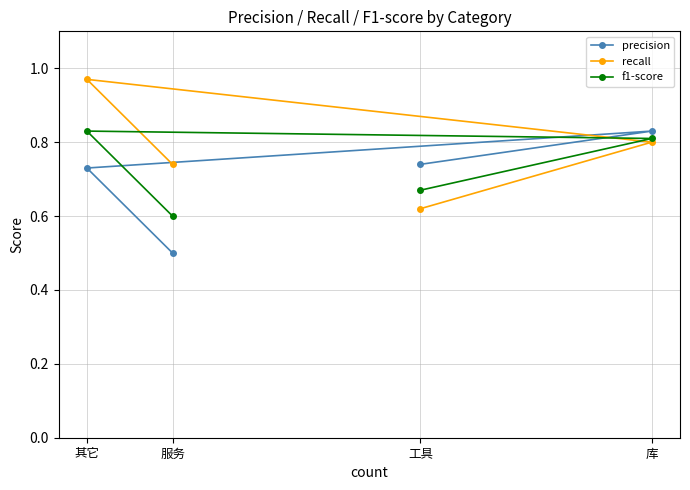

What is the difference between the highest and lowest values at 服务?

0.2